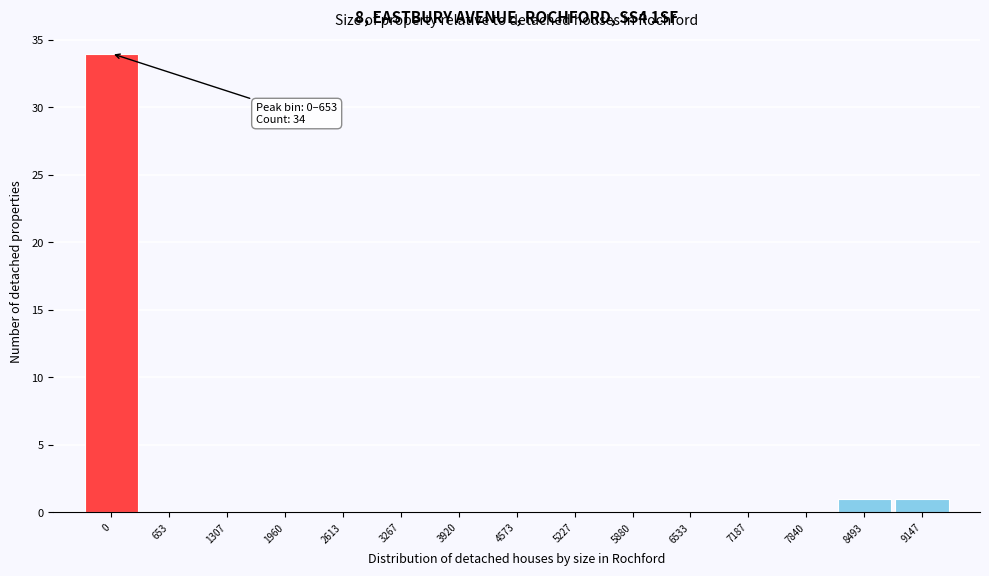

Reading right to left, what are all the values shown in this chart?

9147=1	8493=1	7840=0	7187=0	6533=0	5880=0	5227=0	4573=0	3920=0	3267=0	2613=0	1960=0	1307=0	653=0	0=34